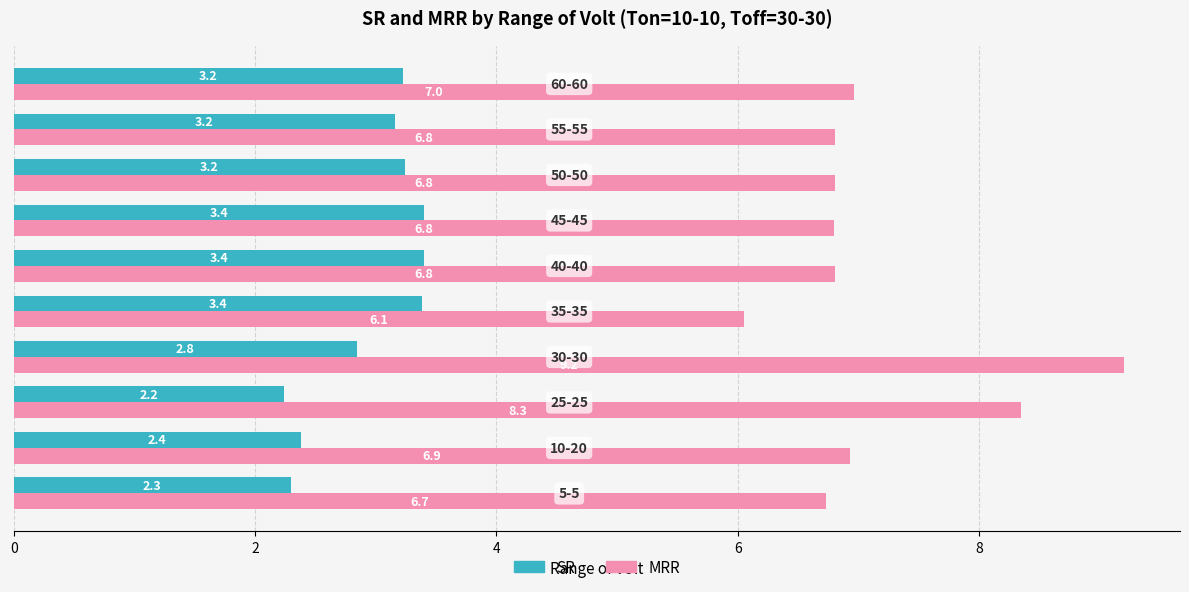

What is the greatest value displayed?

9.2